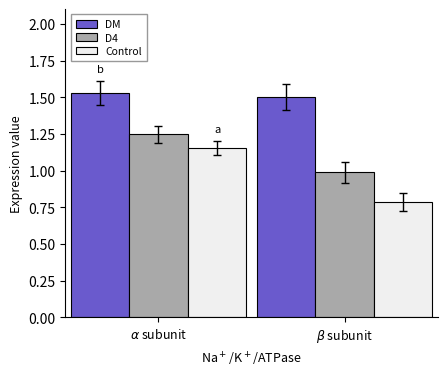

Which series has the largest range (max minus min)?

Control